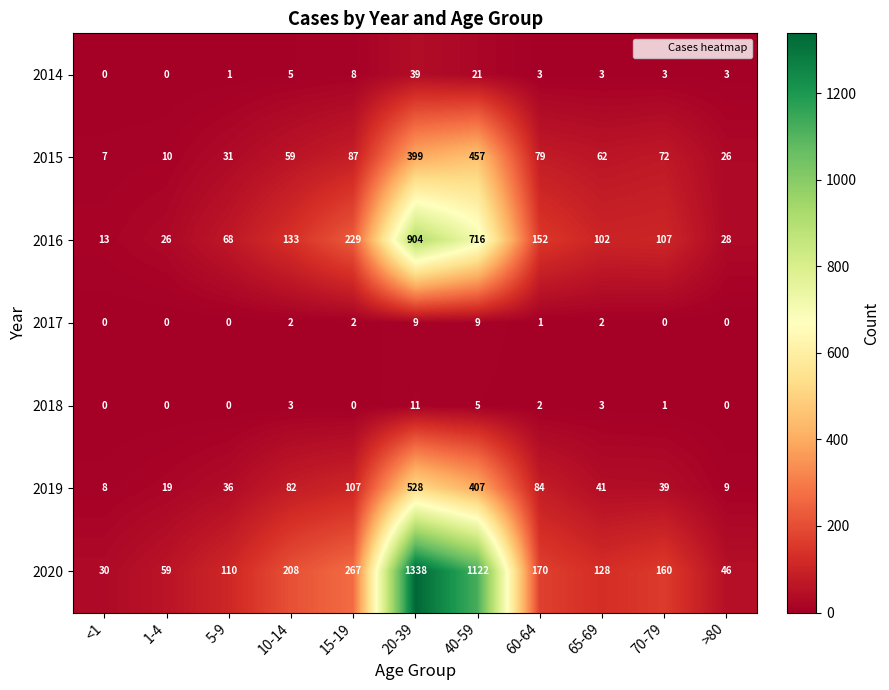

What is the sum of the 2014 values at 65-69 and 5-9?

4